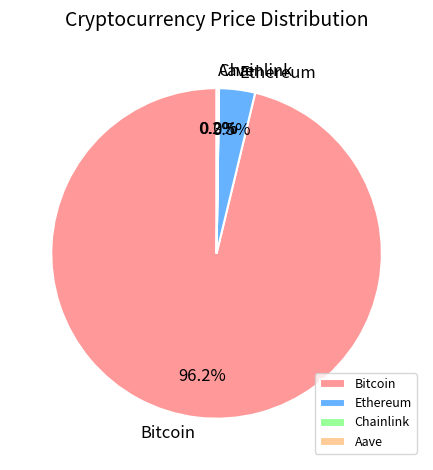

Is there a majority slice in this chart?

Yes